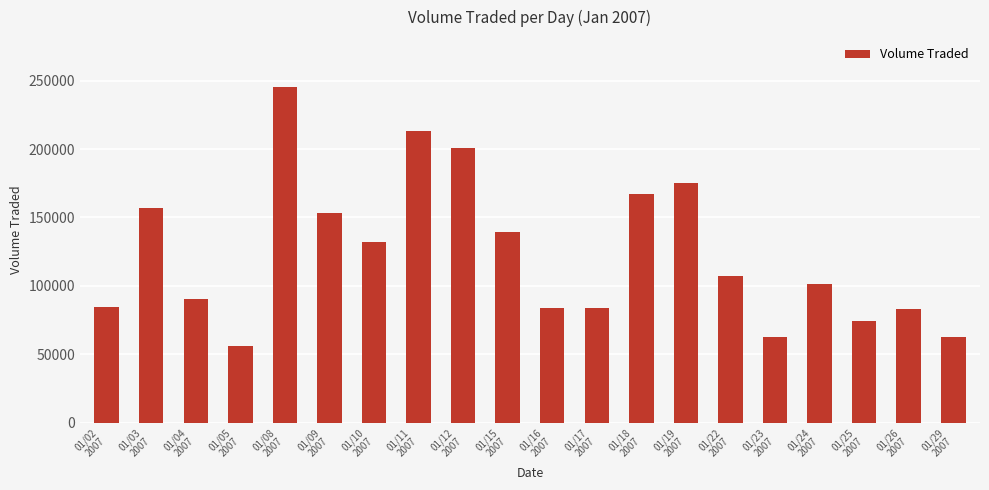

How many values are below 107100?

10